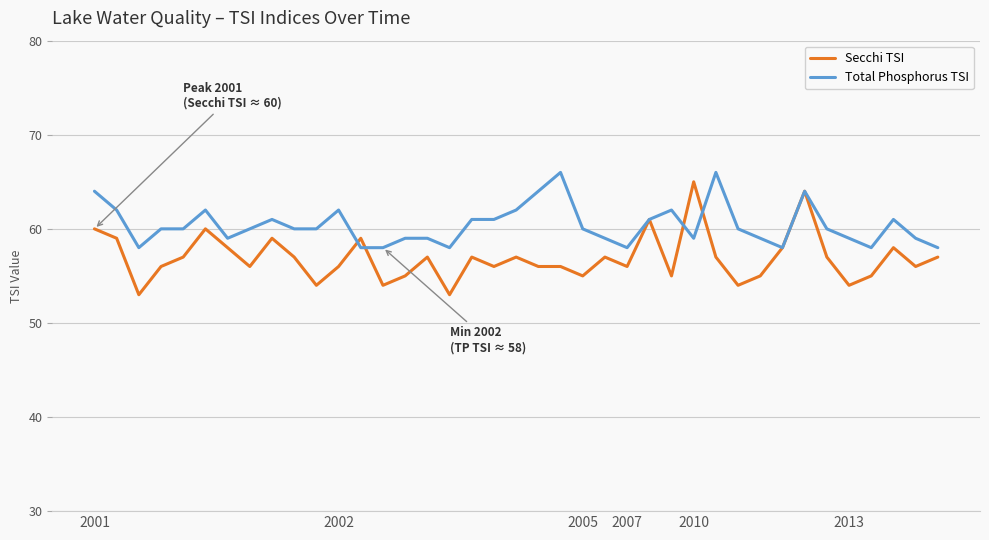

List the series in order of their overall mean, lowest first.

Secchi TSI, Total Phosphorus TSI